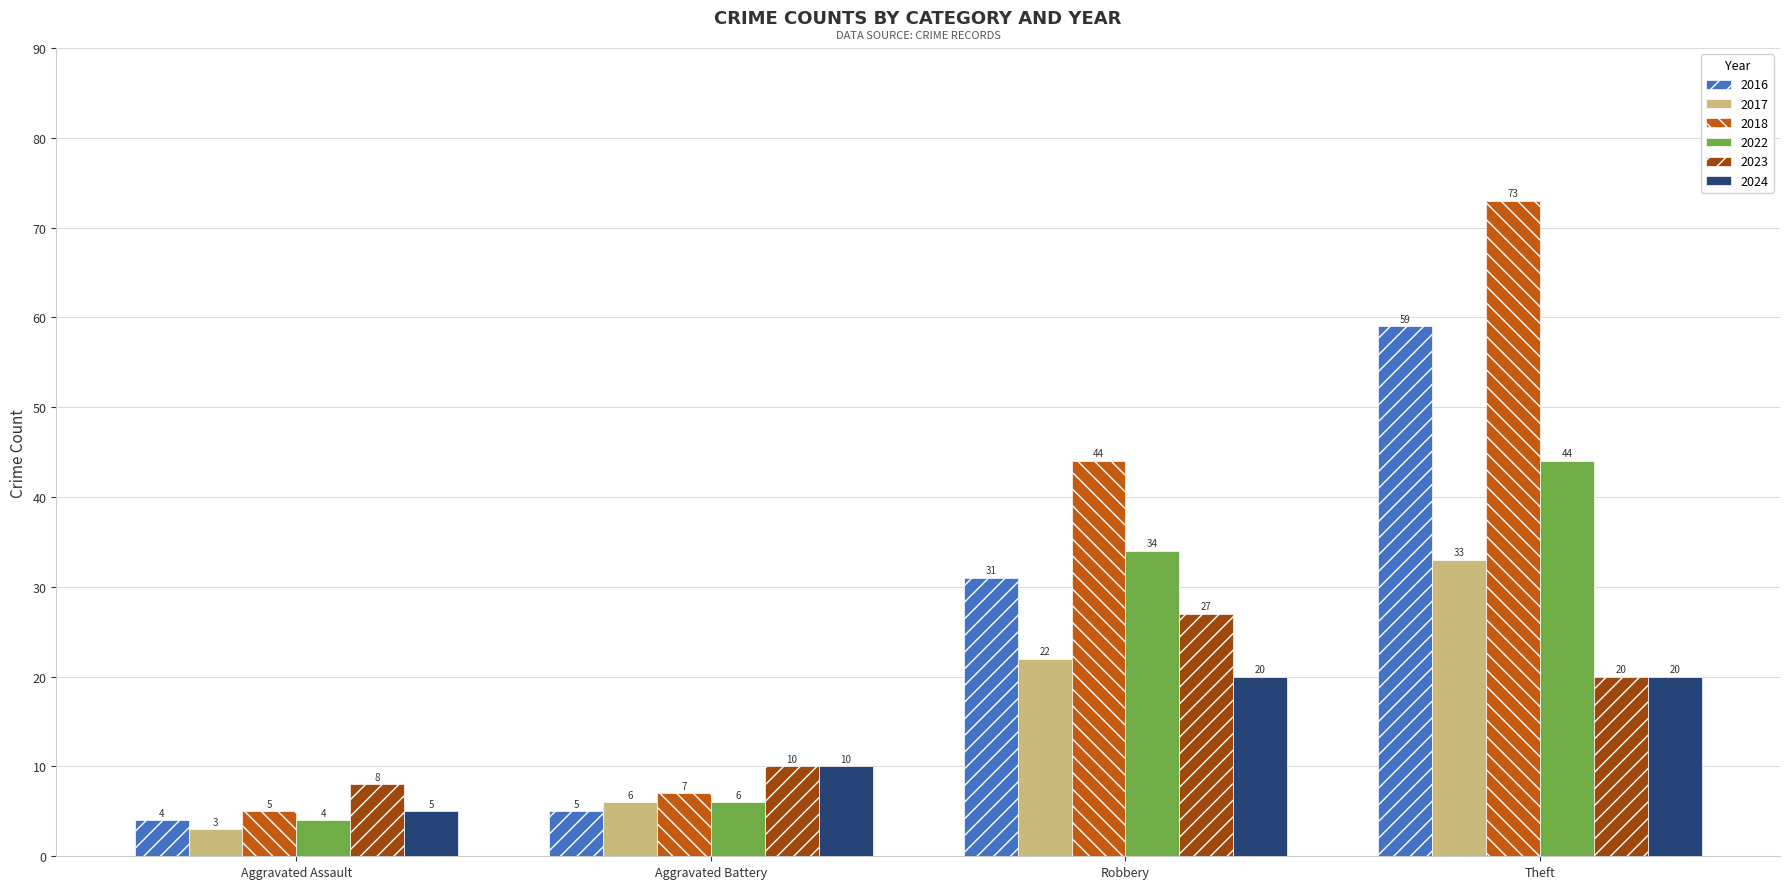

What is the spread (max minus min) of values at Theft?

53